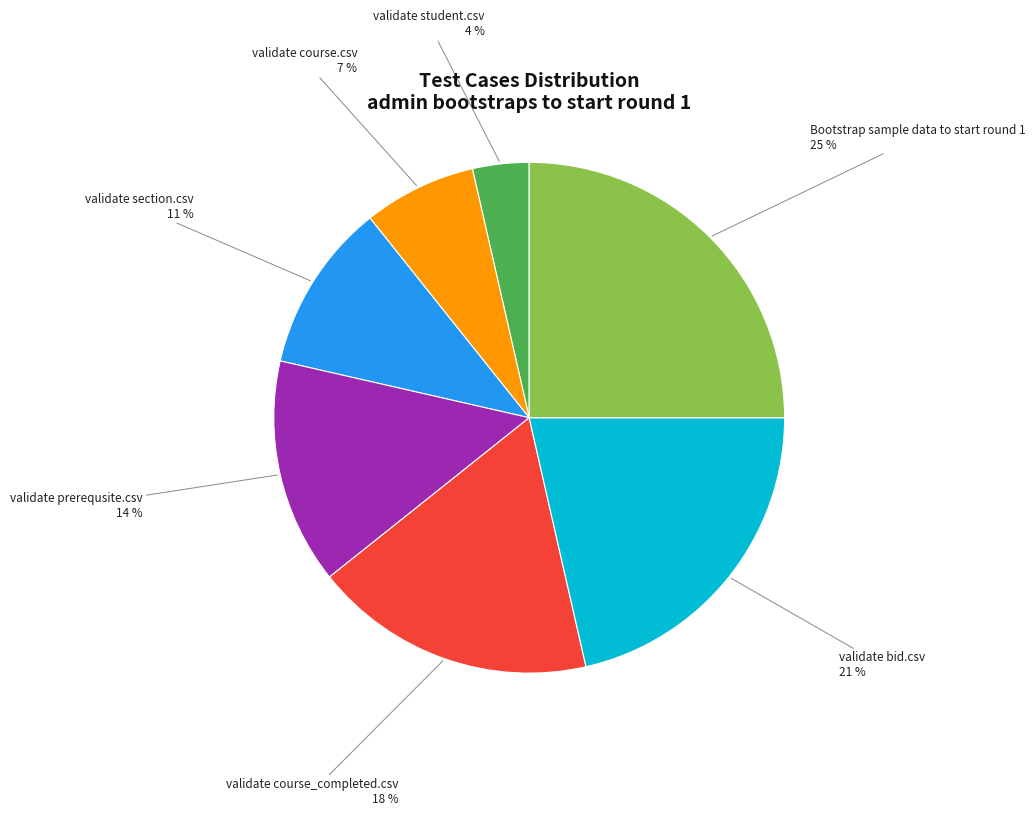

To the nearest percent, what is the difference between the largest and smallest slice percentages?

21%